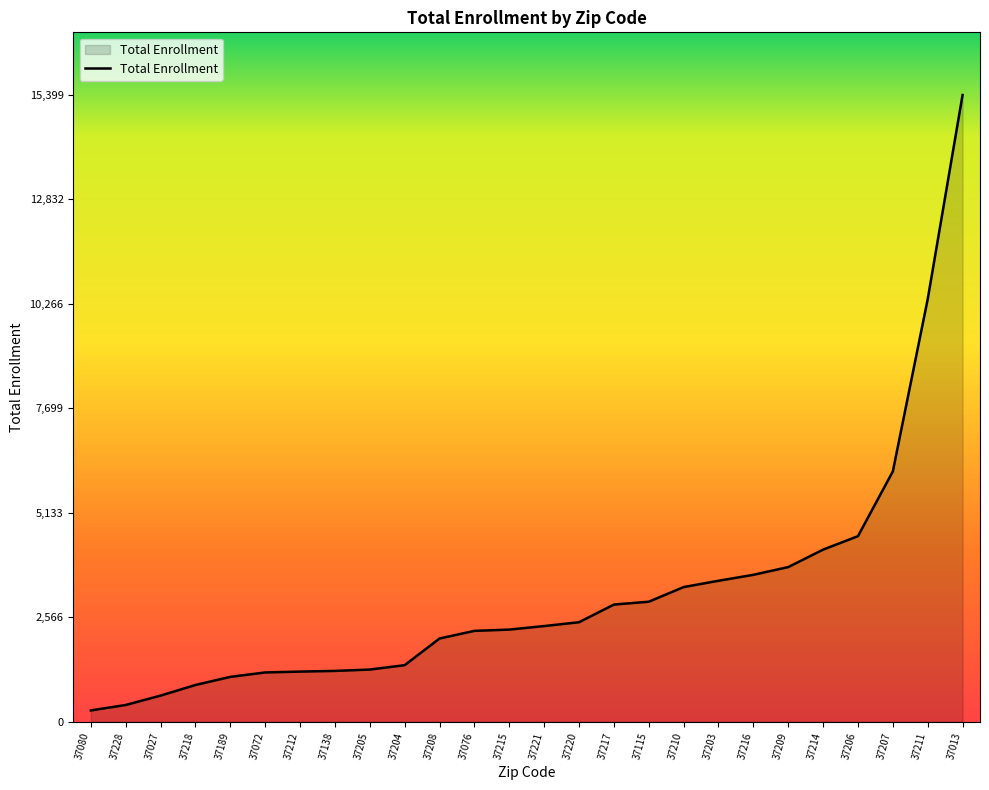

The value at 37212 is 319. True or false?

False